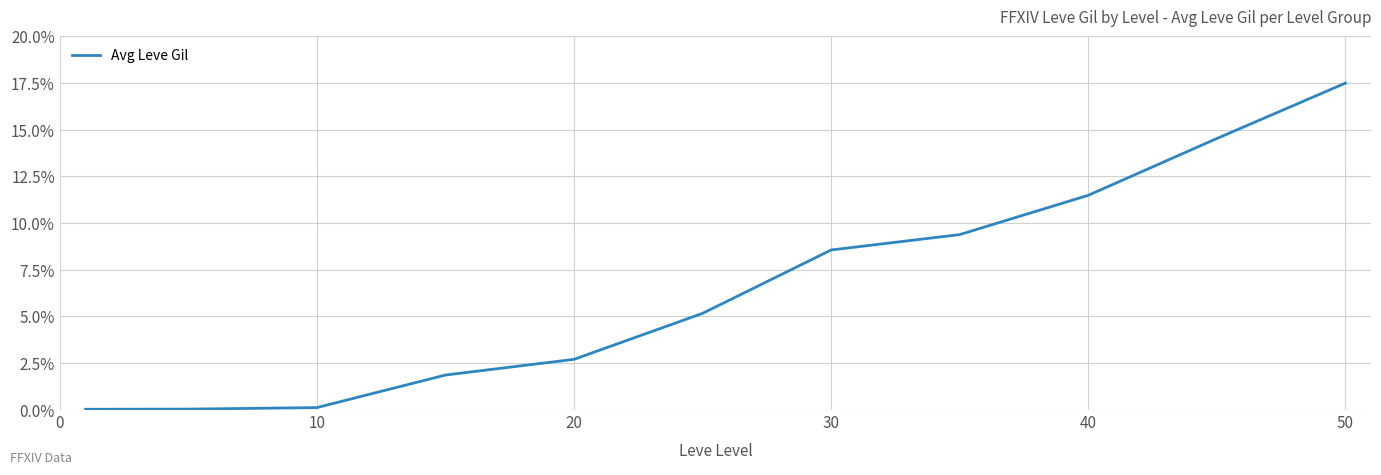

What is the difference between the maximum and minimum values?

17.5